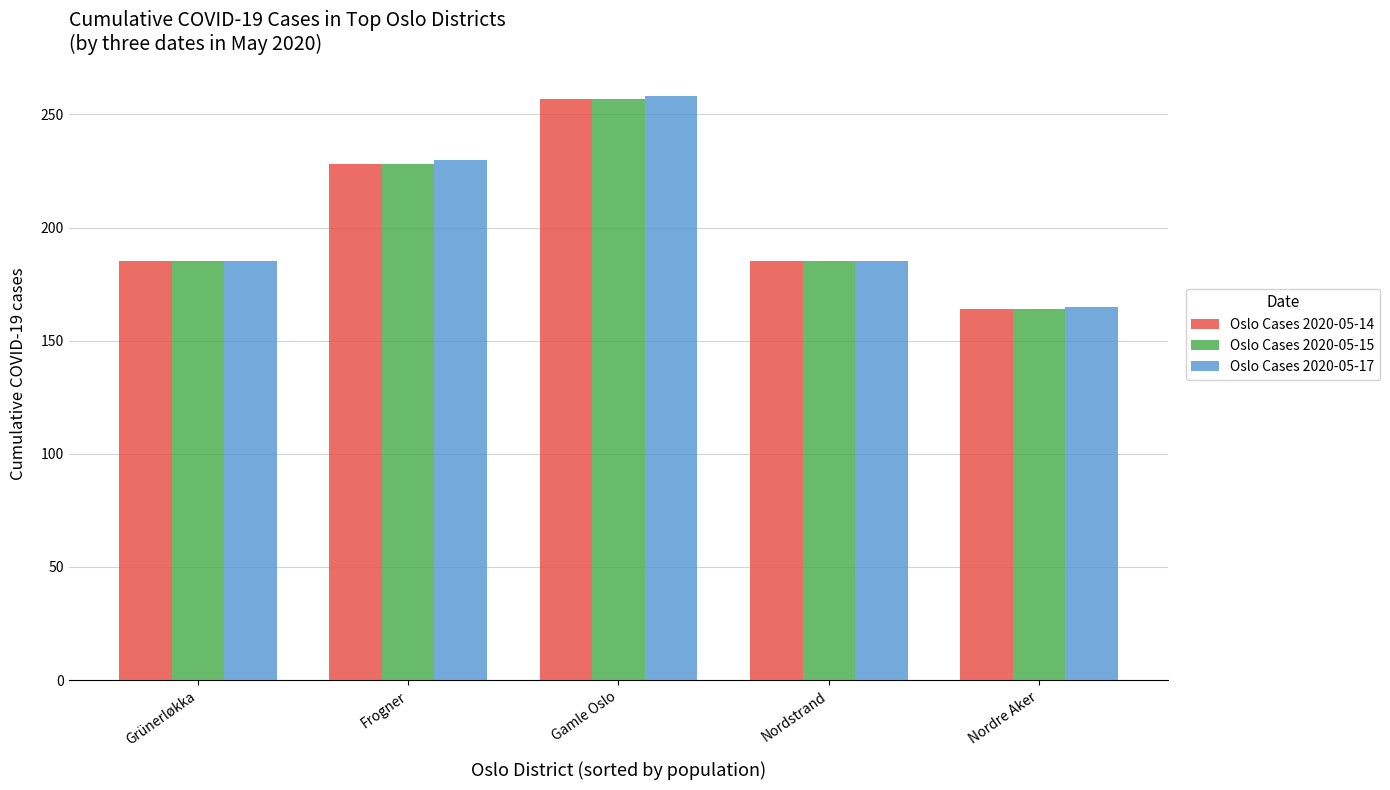

Between Grünerløkka and Gamle Oslo, which series saw the biggest shift?

Oslo Cases 2020-05-17